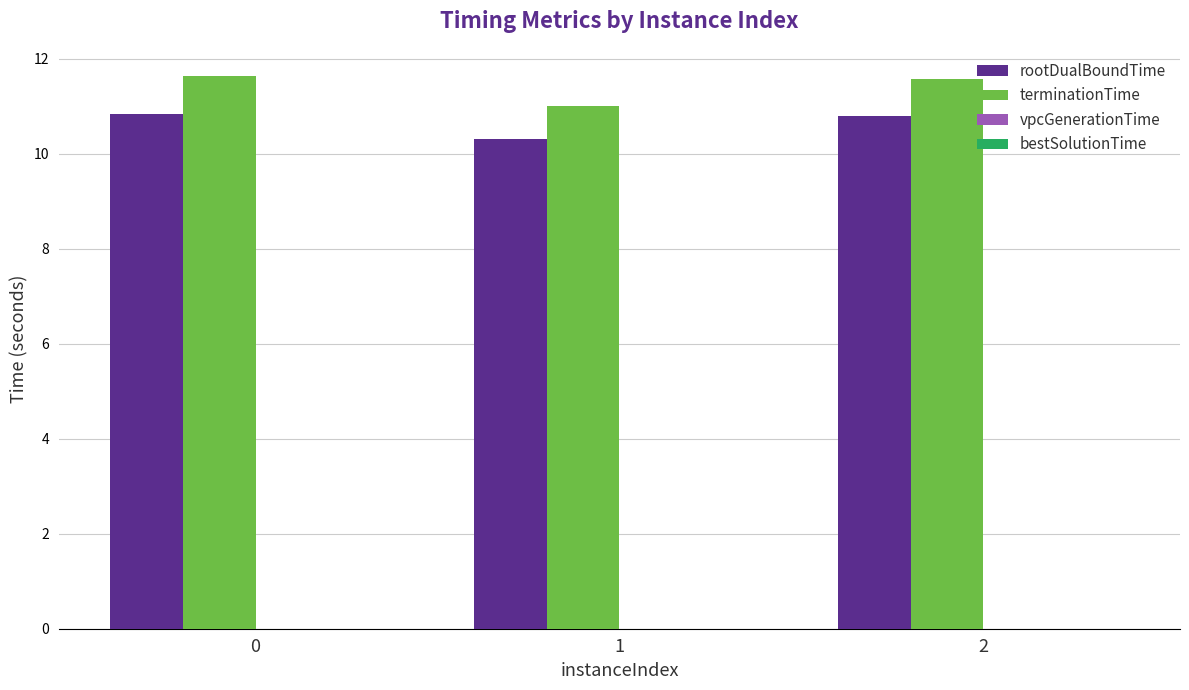

The value of rootDualBoundTime at 1 is 4.1. True or false?

False